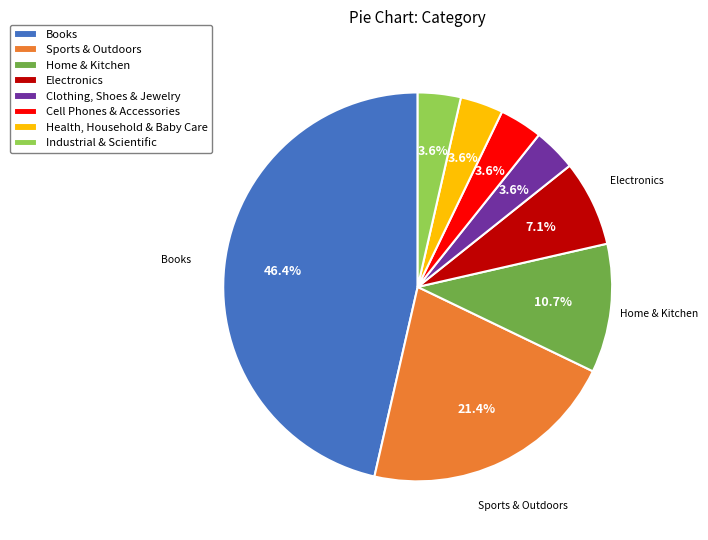

How much of the chart is everything except Electronics?

92.9%